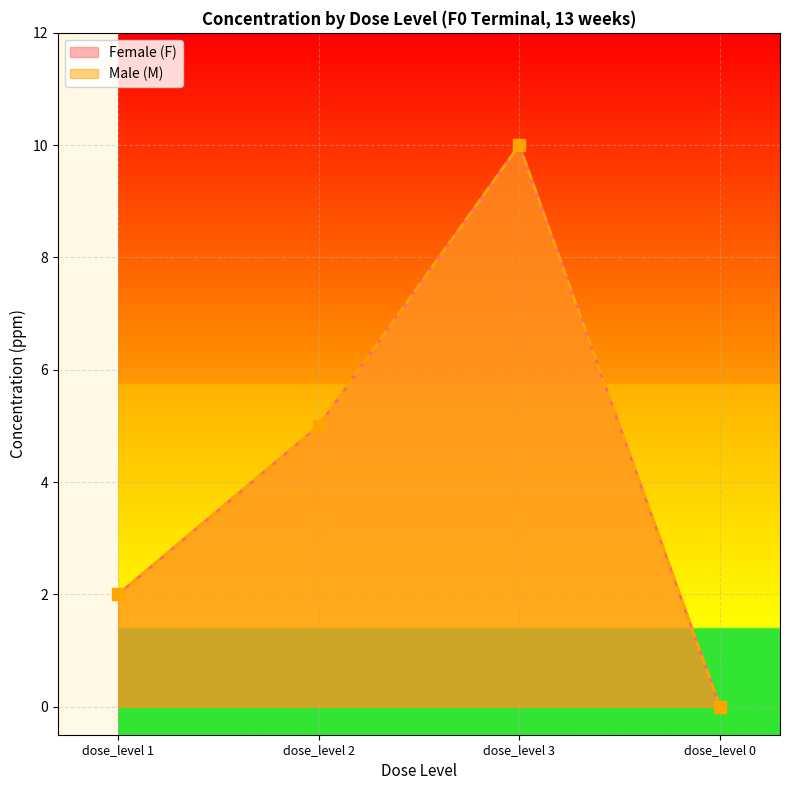

Where is the first local maximum for Male (M)?

dose_level 3